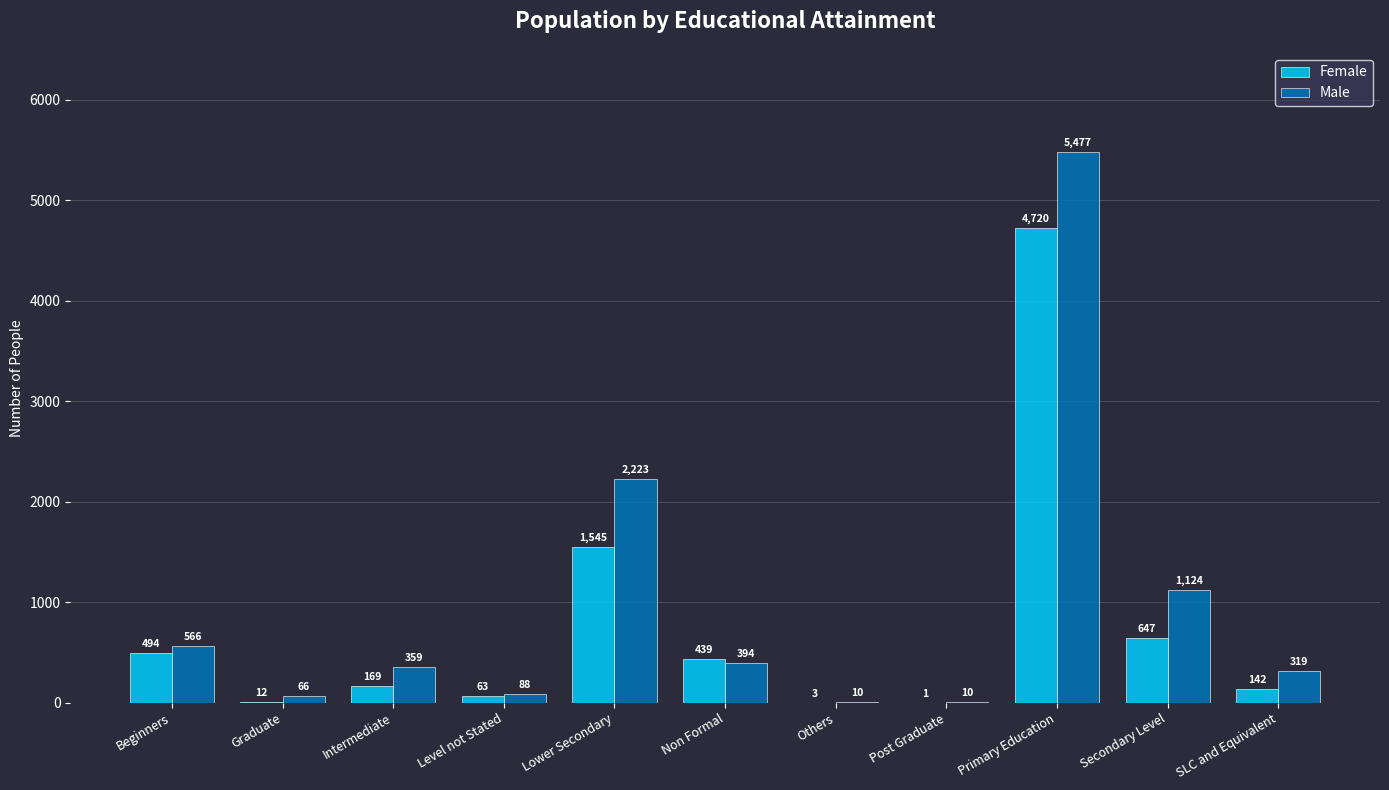

Count the number of categories in the chart.

11